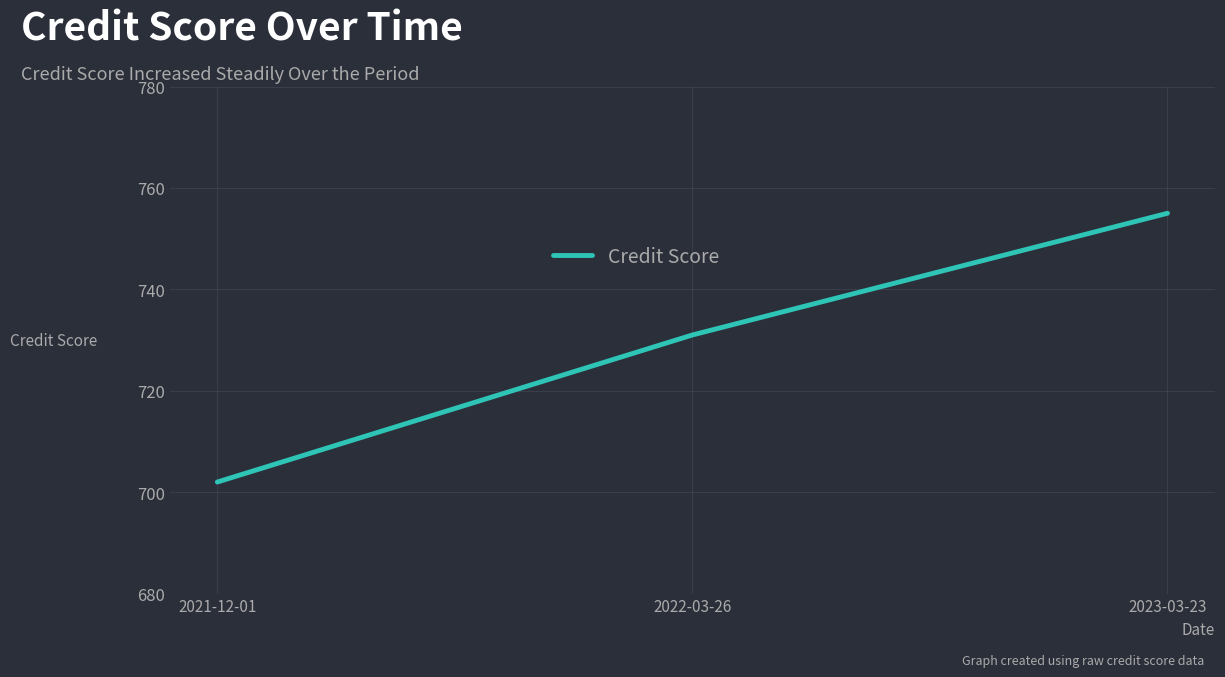

At which category does the chart reach its peak across all series?

2023-03-23